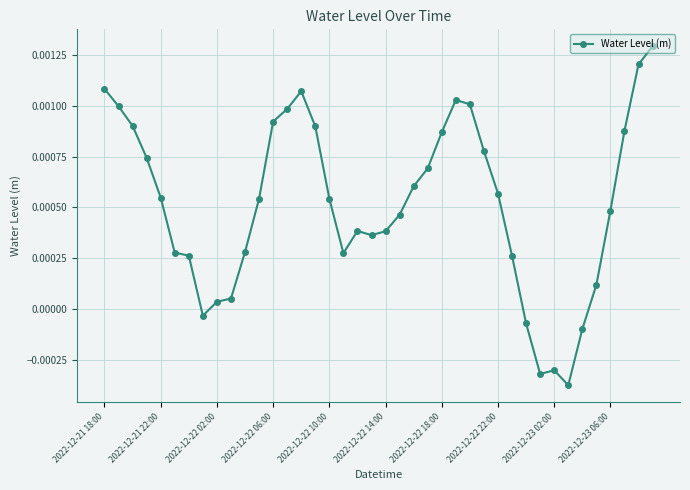

True or false: there are more than 1 points higher than both neighbors.

True